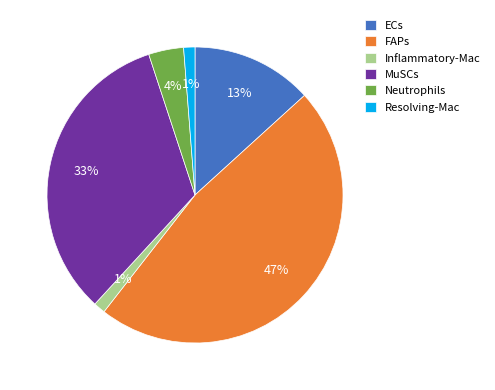

Is it true that Resolving-Mac is 11% of the pie?

False